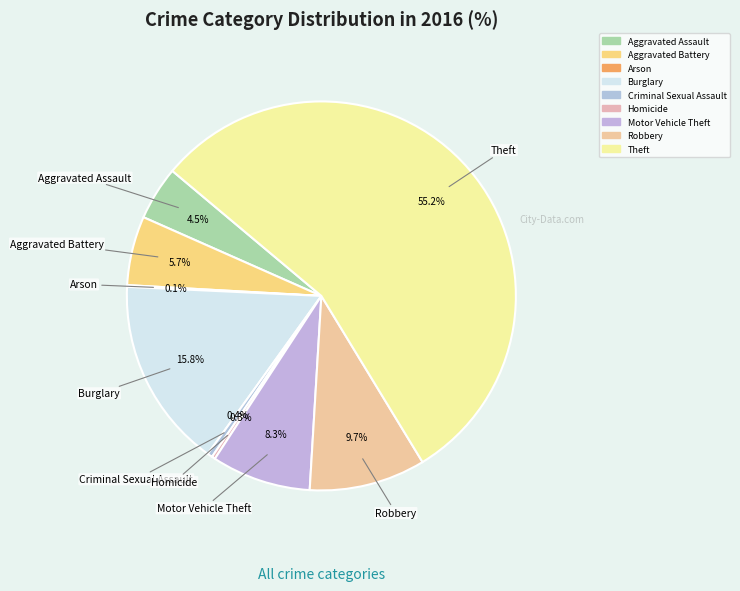

To the nearest percent, what is the combined percentage of Motor Vehicle Theft and Burglary?

24%